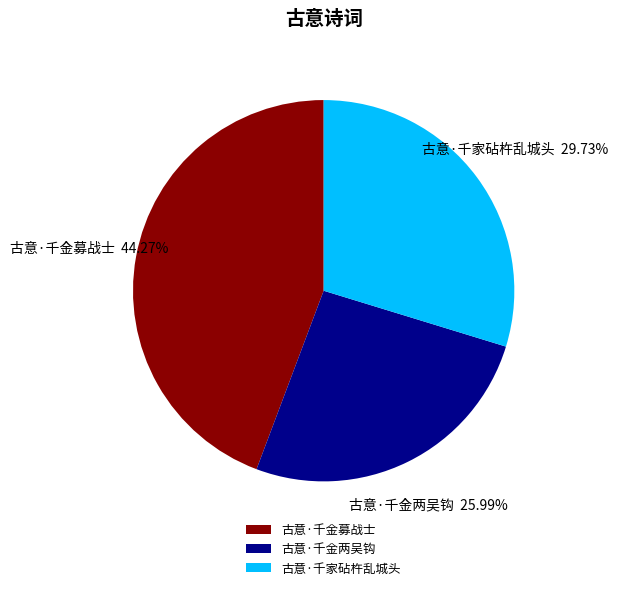

To the nearest percent, what is the combined percentage of 古意·千家砧杵乱城头 and 古意·千金募战士?

74%